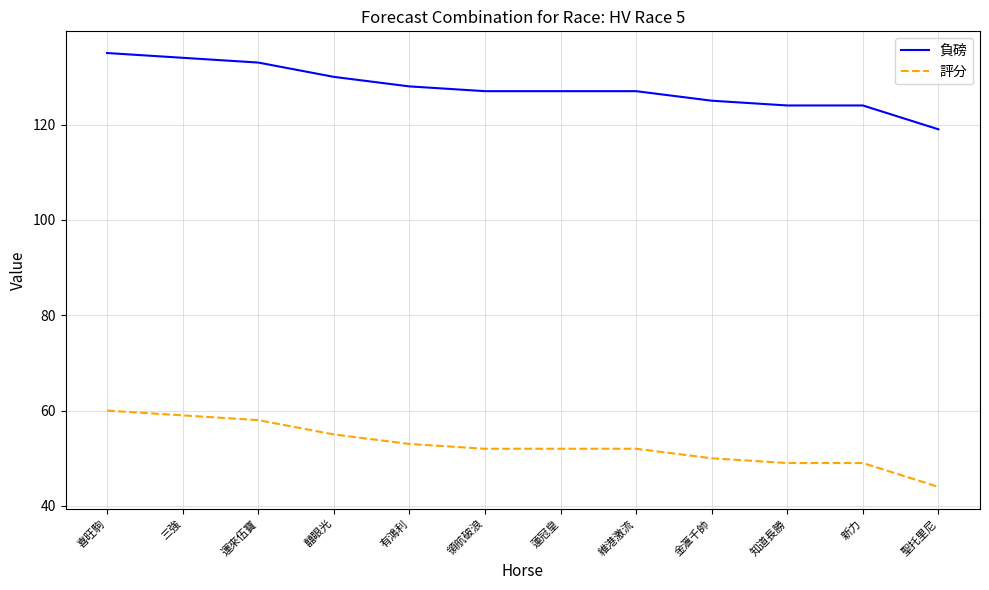

How many distinct data groups are displayed?

2